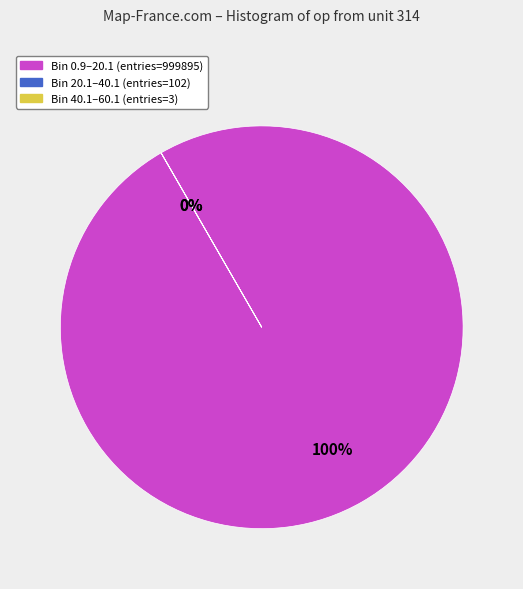

To the nearest percent, what is the average slice percentage?

33%